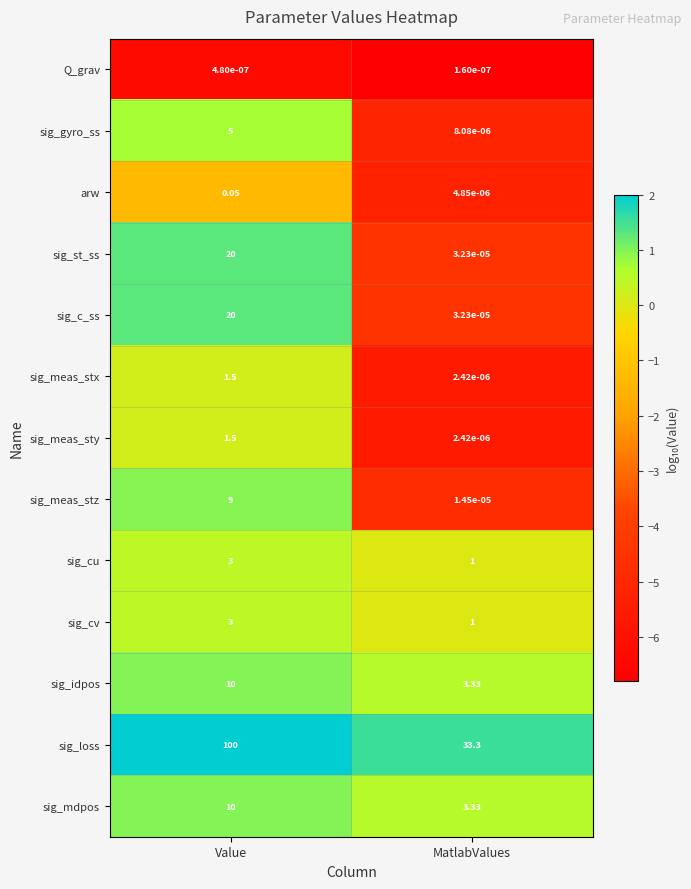

Which series has the widest spread of values?

sig_loss